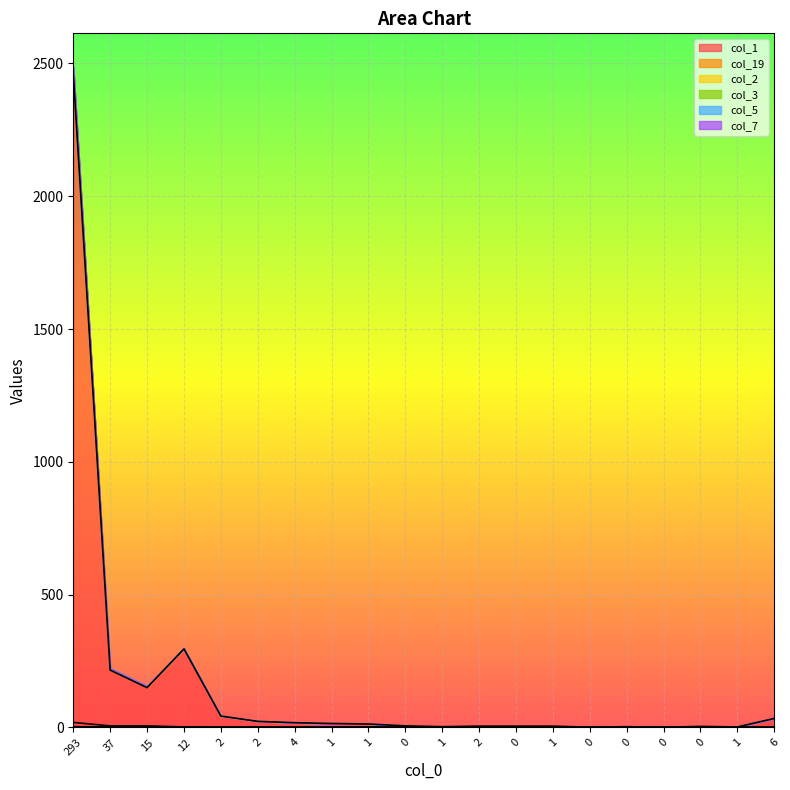

Which has a higher value, 0 or 15?

15